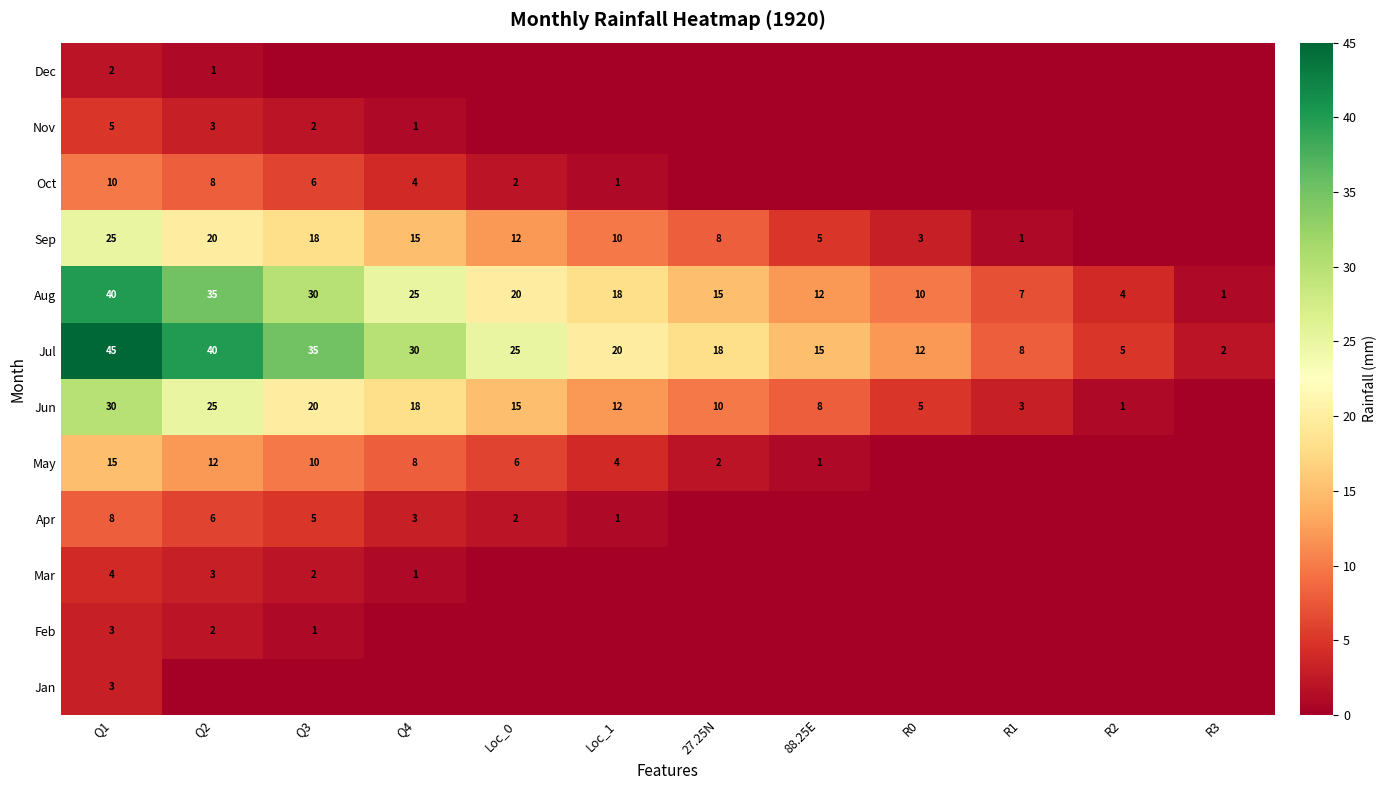

Is the value of Aug at R1 greater than the value of Jul at Q3?

No